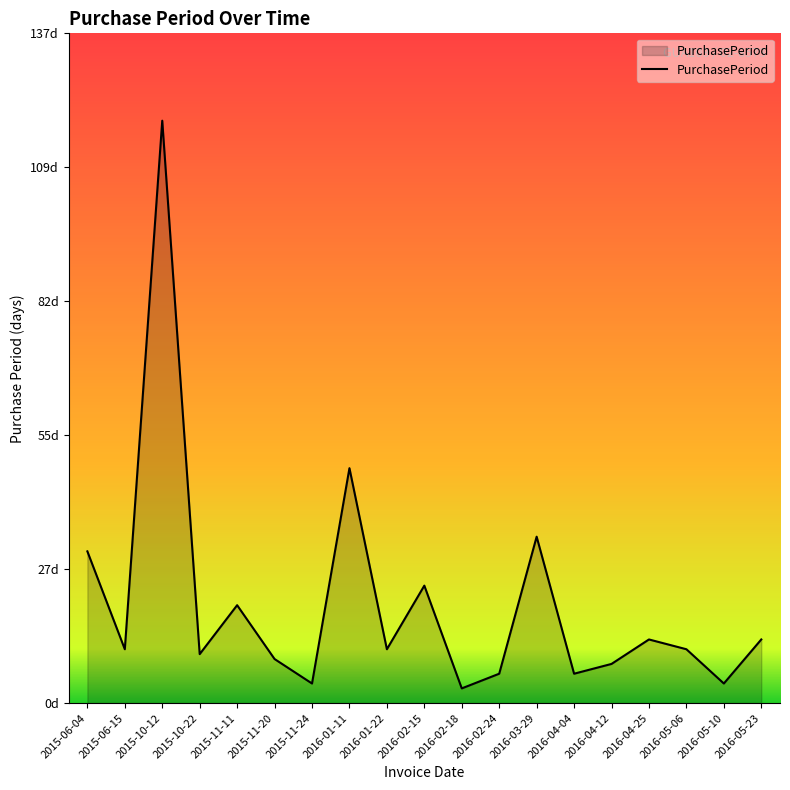

Does the chart display data point markers on the line(s)?

No